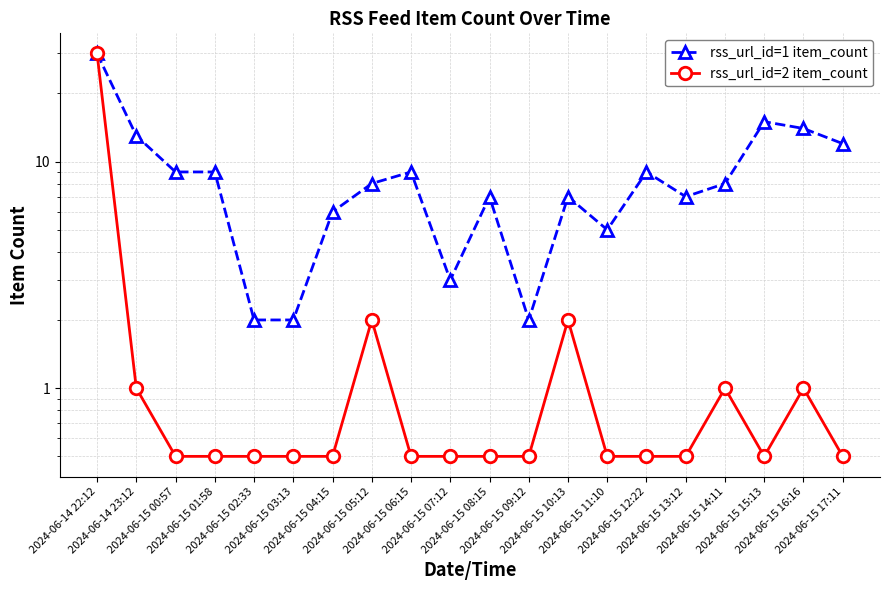

How many series are shown in this chart?

2